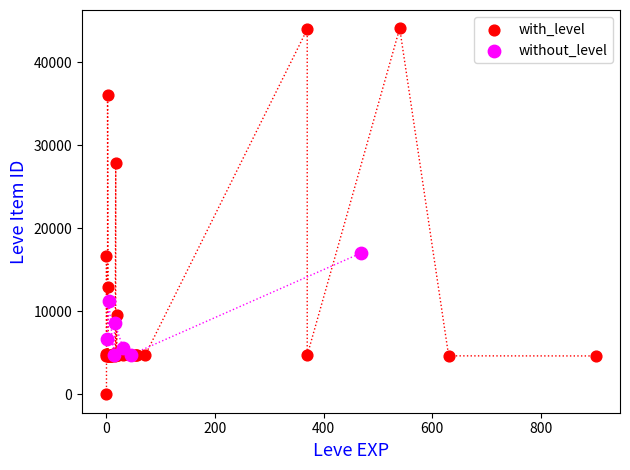

What are all the series names shown in the legend?

with_level, without_level